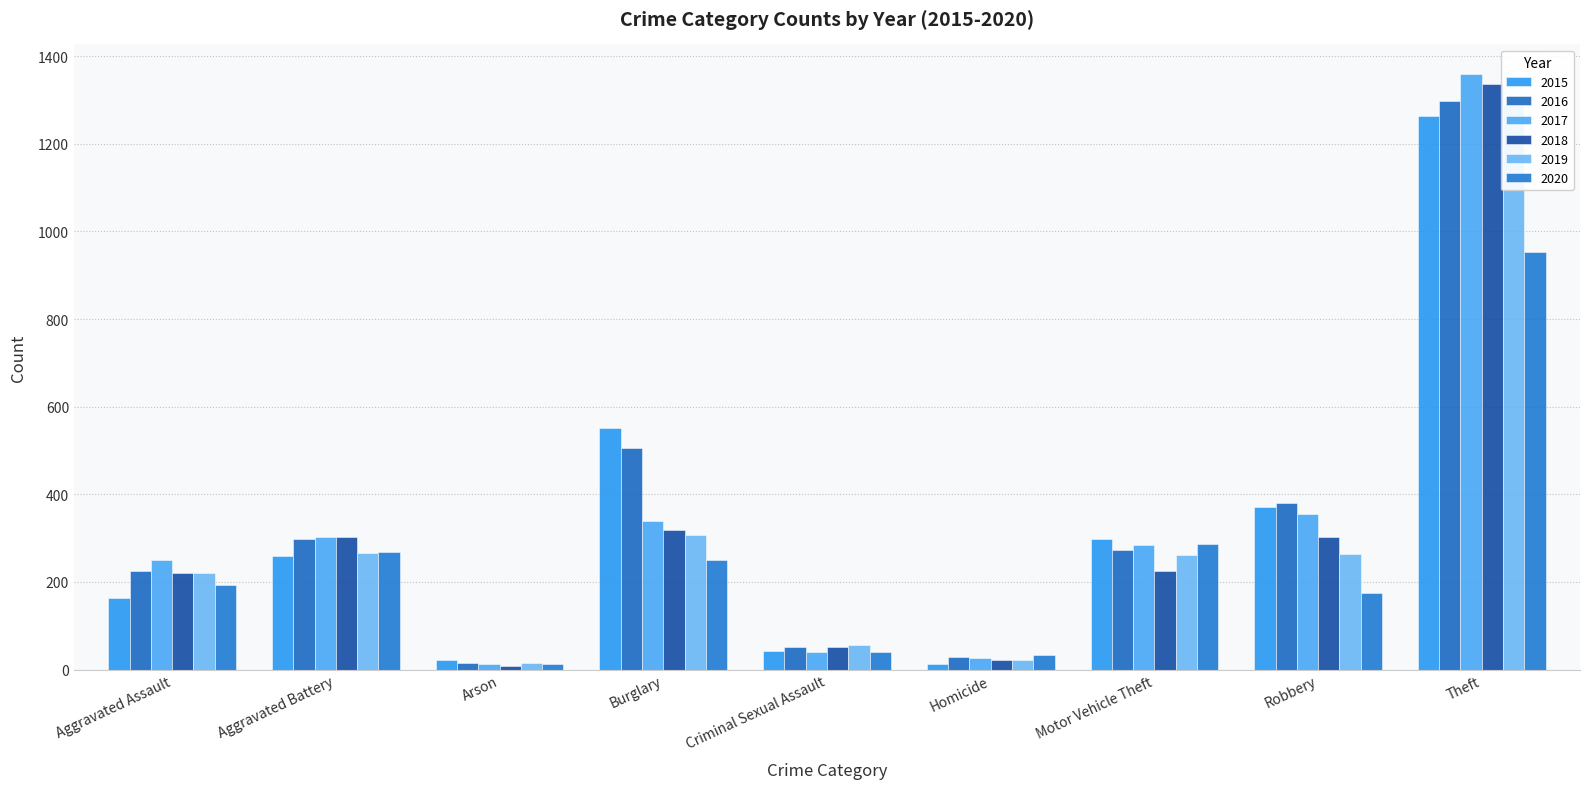

Which series changed the most between Robbery and Theft?

2018